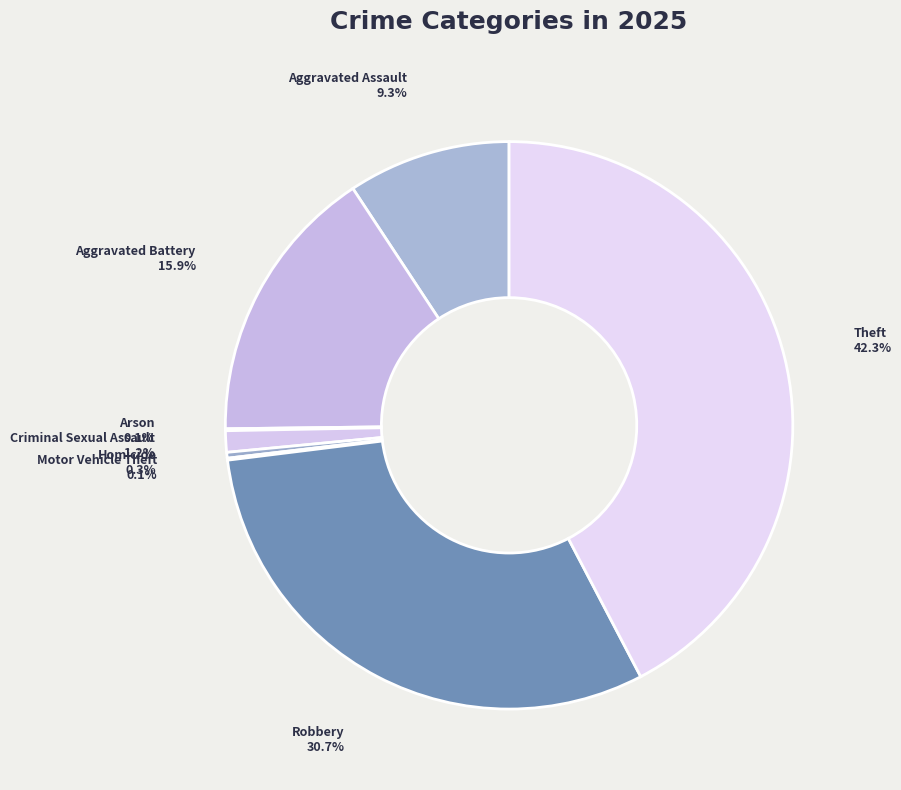

What is the largest slice in the pie chart?

Theft